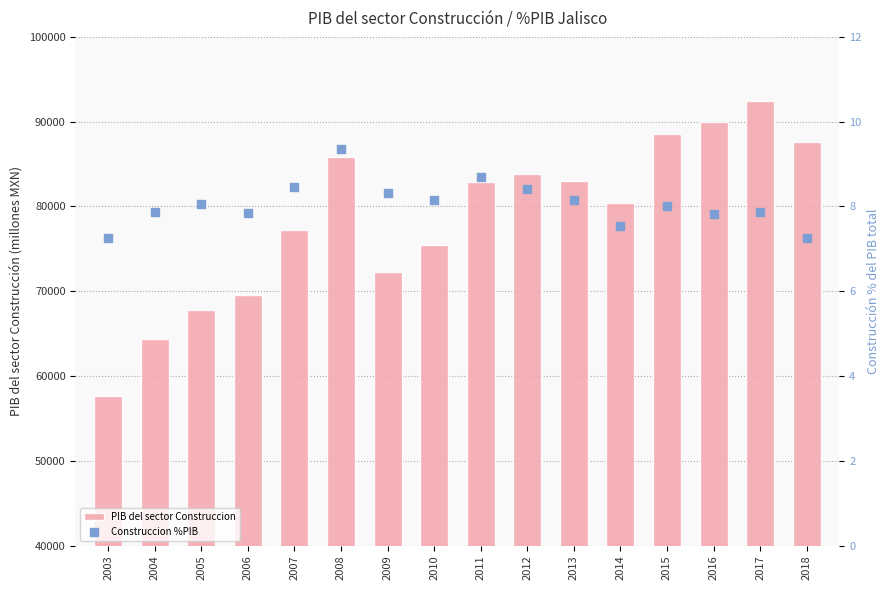

What is the total value across all series at 2015?

88494.7